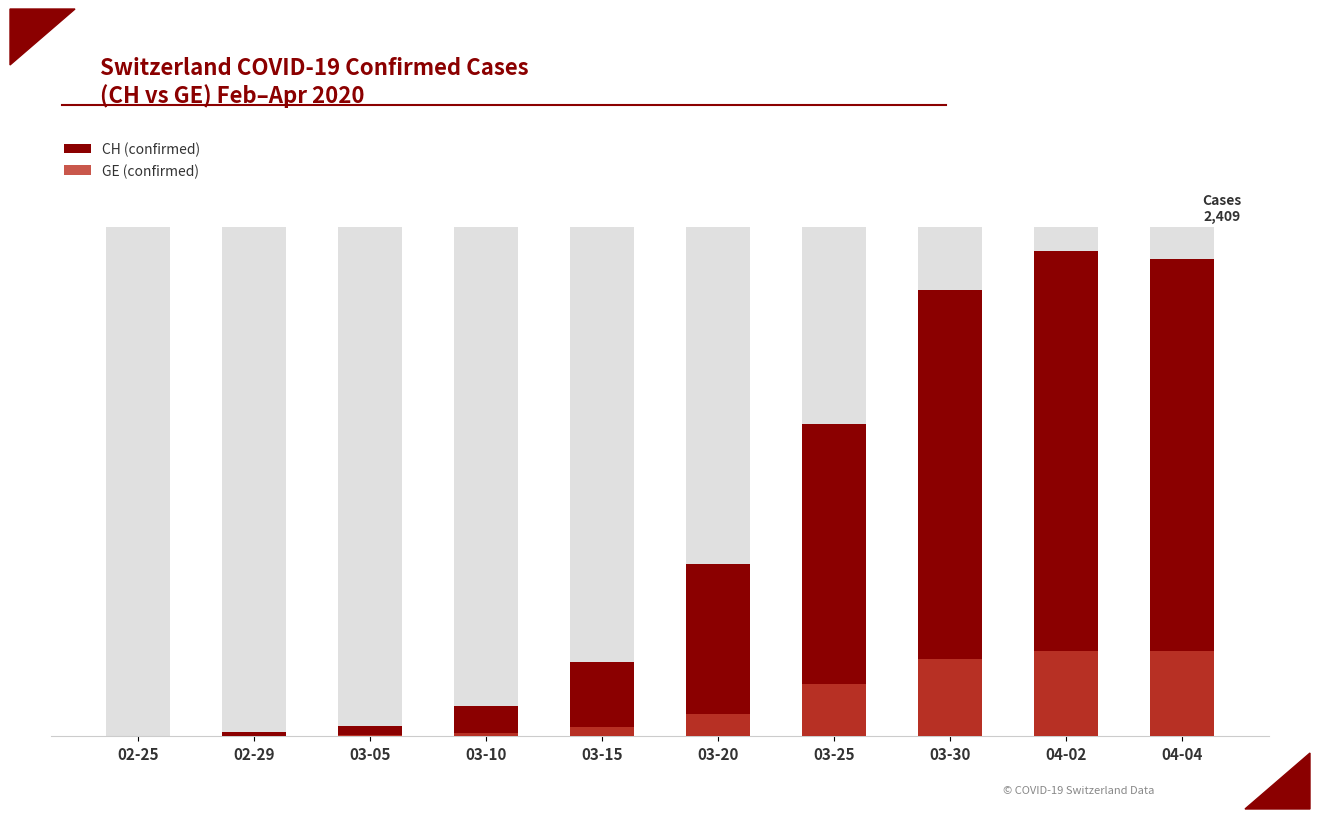

List the labels in order of CH (confirmed) value, largest first.

04-02, 04-04, 03-30, 03-25, 03-20, 03-15, 03-10, 03-05, 02-29, 02-25